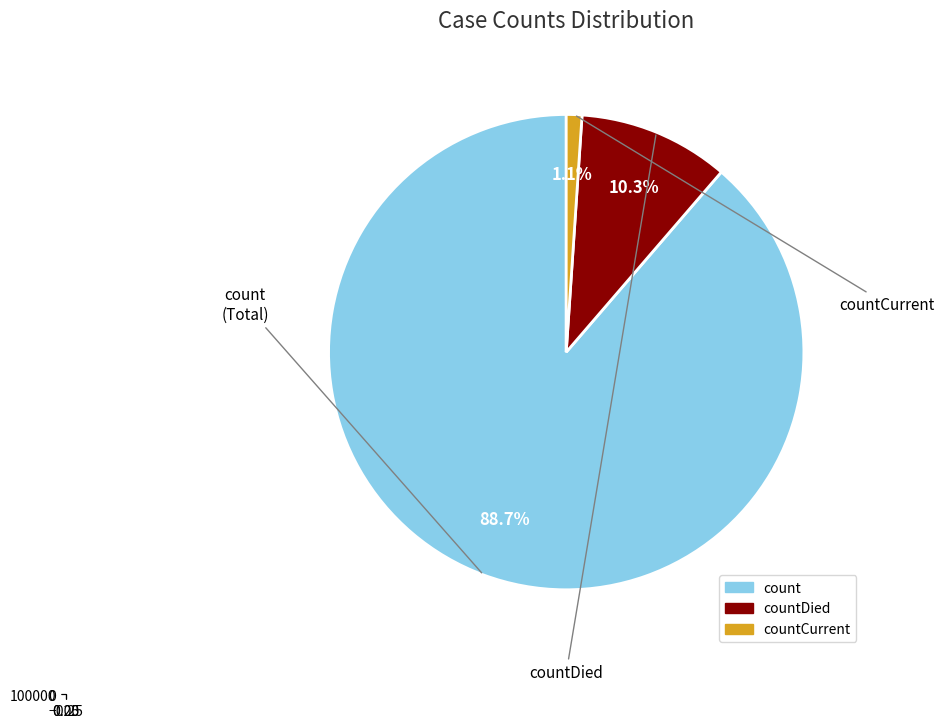

How many segments does this pie chart have?

3